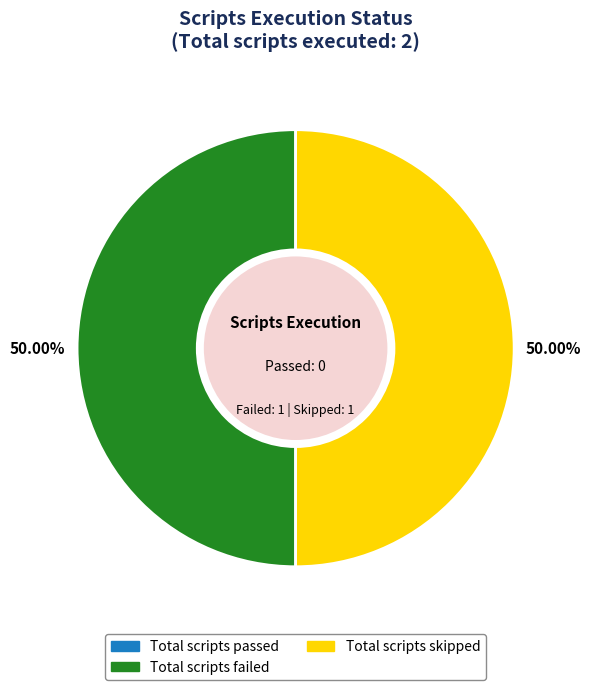

What is the ratio of the value at Total scripts failed to the value at Total scripts skipped?

1.0